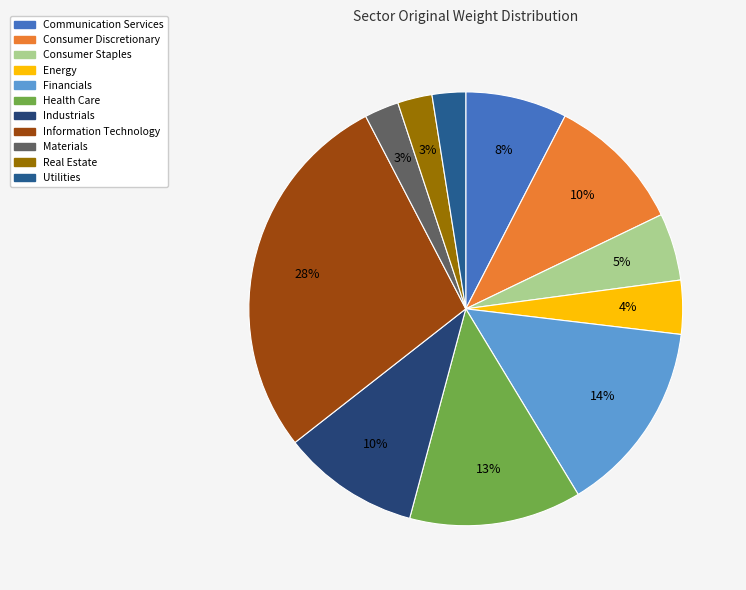

To the nearest percent, what portion does Health Care represent?

13%